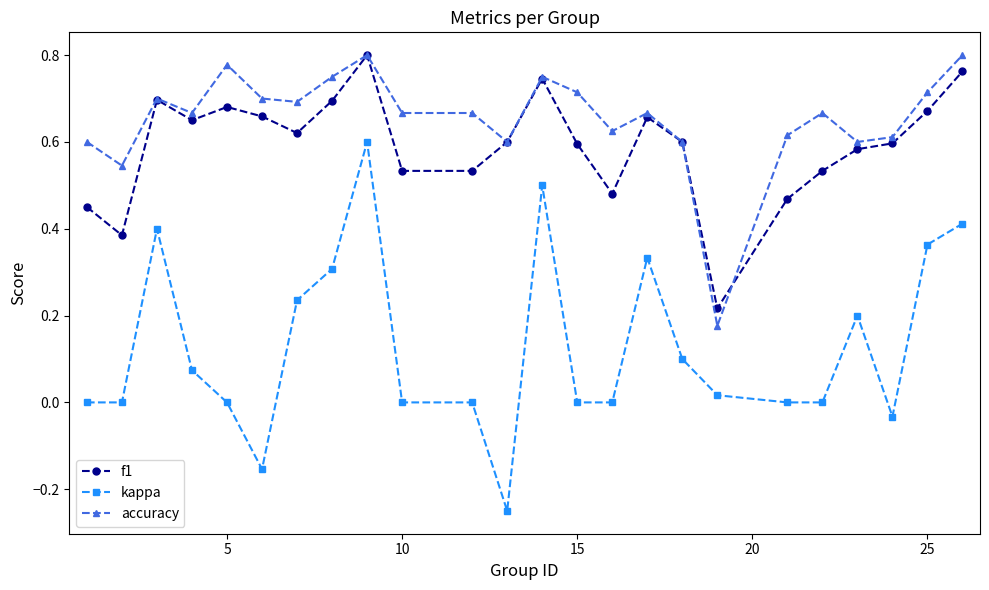

True or false: accuracy and kappa cross at least once.

False